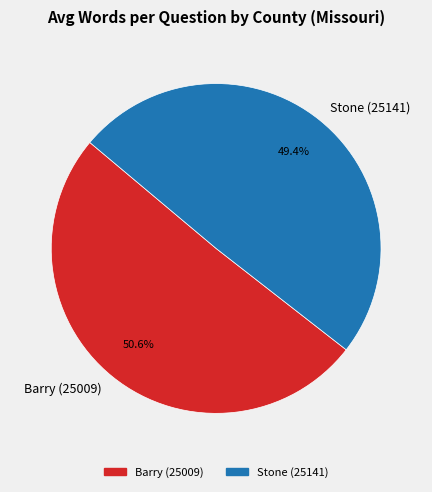

To the nearest percent, what portion does Stone (25141) represent?

49%